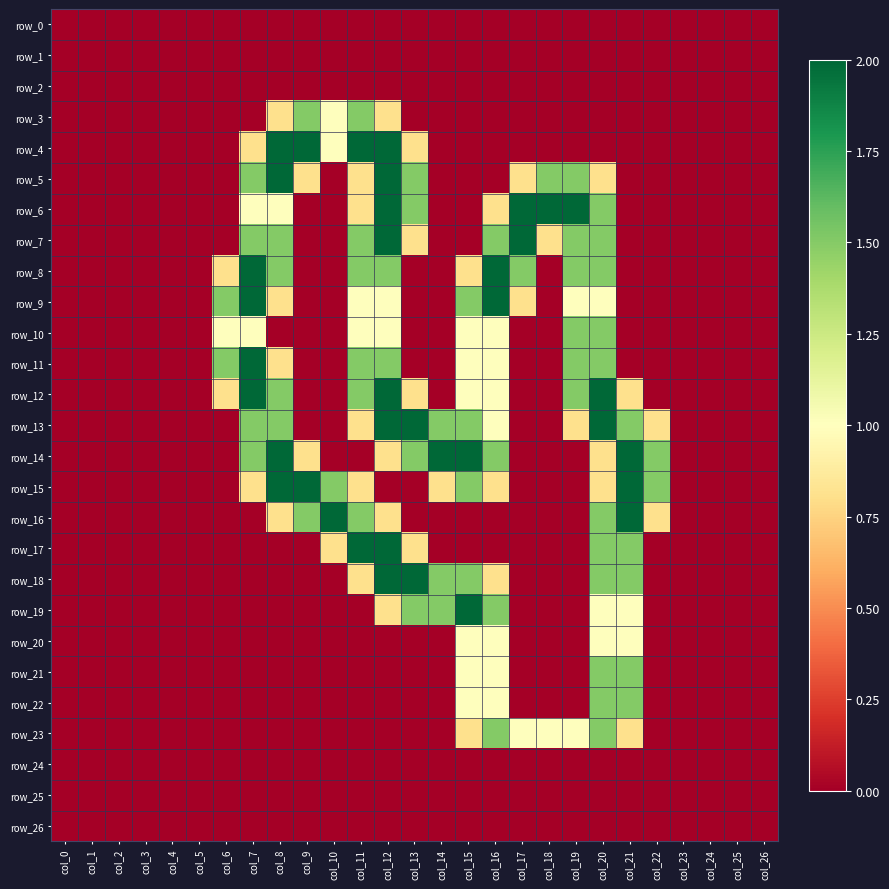

Reading left to right, what are all the values shown in this chart?

row_0: col_0=0.0	col_1=0.0	col_2=0.0	col_3=0.0	col_4=0.0	col_5=0.0	col_6=0.0	col_7=0.0	col_8=0.0	col_9=0.0	col_10=0.0	col_11=0.0	col_12=0.0	col_13=0.0	col_14=0.0	col_15=0.0	col_16=0.0	col_17=0.0	col_18=0.0	col_19=0.0	col_20=0.0	col_21=0.0	col_22=0.0	col_23=0.0	col_24=0.0	col_25=0.0	col_26=0.0
row_1: col_0=0.0	col_1=0.0	col_2=0.0	col_3=0.0	col_4=0.0	col_5=0.0	col_6=0.0	col_7=0.0	col_8=0.0	col_9=0.0	col_10=0.0	col_11=0.0	col_12=0.0	col_13=0.0	col_14=0.0	col_15=0.0	col_16=0.0	col_17=0.0	col_18=0.0	col_19=0.0	col_20=0.0	col_21=0.0	col_22=0.0	col_23=0.0	col_24=0.0	col_25=0.0	col_26=0.0
row_2: col_0=0.0	col_1=0.0	col_2=0.0	col_3=0.0	col_4=0.0	col_5=0.0	col_6=0.0	col_7=0.0	col_8=0.0	col_9=0.0	col_10=0.0	col_11=0.0	col_12=0.0	col_13=0.0	col_14=0.0	col_15=0.0	col_16=0.0	col_17=0.0	col_18=0.0	col_19=0.0	col_20=0.0	col_21=0.0	col_22=0.0	col_23=0.0	col_24=0.0	col_25=0.0	col_26=0.0
row_3: col_0=0.0	col_1=0.0	col_2=0.0	col_3=0.0	col_4=0.0	col_5=0.0	col_6=0.0	col_7=0.0	col_8=0.8	col_9=1.5	col_10=1.0	col_11=1.5	col_12=0.8	col_13=0.0	col_14=0.0	col_15=0.0	col_16=0.0	col_17=0.0	col_18=0.0	col_19=0.0	col_20=0.0	col_21=0.0	col_22=0.0	col_23=0.0	col_24=0.0	col_25=0.0	col_26=0.0
row_4: col_0=0.0	col_1=0.0	col_2=0.0	col_3=0.0	col_4=0.0	col_5=0.0	col_6=0.0	col_7=0.8	col_8=2.0	col_9=2.0	col_10=1.0	col_11=2.0	col_12=2.0	col_13=0.8	col_14=0.0	col_15=0.0	col_16=0.0	col_17=0.0	col_18=0.0	col_19=0.0	col_20=0.0	col_21=0.0	col_22=0.0	col_23=0.0	col_24=0.0	col_25=0.0	col_26=0.0
row_5: col_0=0.0	col_1=0.0	col_2=0.0	col_3=0.0	col_4=0.0	col_5=0.0	col_6=0.0	col_7=1.5	col_8=2.0	col_9=0.8	col_10=0.0	col_11=0.8	col_12=2.0	col_13=1.5	col_14=0.0	col_15=0.0	col_16=0.0	col_17=0.8	col_18=1.5	col_19=1.5	col_20=0.8	col_21=0.0	col_22=0.0	col_23=0.0	col_24=0.0	col_25=0.0	col_26=0.0
row_6: col_0=0.0	col_1=0.0	col_2=0.0	col_3=0.0	col_4=0.0	col_5=0.0	col_6=0.0	col_7=1.0	col_8=1.0	col_9=0.0	col_10=0.0	col_11=0.8	col_12=2.0	col_13=1.5	col_14=0.0	col_15=0.0	col_16=0.8	col_17=2.0	col_18=2.0	col_19=2.0	col_20=1.5	col_21=0.0	col_22=0.0	col_23=0.0	col_24=0.0	col_25=0.0	col_26=0.0
row_7: col_0=0.0	col_1=0.0	col_2=0.0	col_3=0.0	col_4=0.0	col_5=0.0	col_6=0.0	col_7=1.5	col_8=1.5	col_9=0.0	col_10=0.0	col_11=1.5	col_12=2.0	col_13=0.8	col_14=0.0	col_15=0.0	col_16=1.5	col_17=2.0	col_18=0.8	col_19=1.5	col_20=1.5	col_21=0.0	col_22=0.0	col_23=0.0	col_24=0.0	col_25=0.0	col_26=0.0
row_8: col_0=0.0	col_1=0.0	col_2=0.0	col_3=0.0	col_4=0.0	col_5=0.0	col_6=0.8	col_7=2.0	col_8=1.5	col_9=0.0	col_10=0.0	col_11=1.5	col_12=1.5	col_13=0.0	col_14=0.0	col_15=0.8	col_16=2.0	col_17=1.5	col_18=0.0	col_19=1.5	col_20=1.5	col_21=0.0	col_22=0.0	col_23=0.0	col_24=0.0	col_25=0.0	col_26=0.0
row_9: col_0=0.0	col_1=0.0	col_2=0.0	col_3=0.0	col_4=0.0	col_5=0.0	col_6=1.5	col_7=2.0	col_8=0.8	col_9=0.0	col_10=0.0	col_11=1.0	col_12=1.0	col_13=0.0	col_14=0.0	col_15=1.5	col_16=2.0	col_17=0.8	col_18=0.0	col_19=1.0	col_20=1.0	col_21=0.0	col_22=0.0	col_23=0.0	col_24=0.0	col_25=0.0	col_26=0.0
row_10: col_0=0.0	col_1=0.0	col_2=0.0	col_3=0.0	col_4=0.0	col_5=0.0	col_6=1.0	col_7=1.0	col_8=0.0	col_9=0.0	col_10=0.0	col_11=1.0	col_12=1.0	col_13=0.0	col_14=0.0	col_15=1.0	col_16=1.0	col_17=0.0	col_18=0.0	col_19=1.5	col_20=1.5	col_21=0.0	col_22=0.0	col_23=0.0	col_24=0.0	col_25=0.0	col_26=0.0
row_11: col_0=0.0	col_1=0.0	col_2=0.0	col_3=0.0	col_4=0.0	col_5=0.0	col_6=1.5	col_7=2.0	col_8=0.8	col_9=0.0	col_10=0.0	col_11=1.5	col_12=1.5	col_13=0.0	col_14=0.0	col_15=1.0	col_16=1.0	col_17=0.0	col_18=0.0	col_19=1.5	col_20=1.5	col_21=0.0	col_22=0.0	col_23=0.0	col_24=0.0	col_25=0.0	col_26=0.0
row_12: col_0=0.0	col_1=0.0	col_2=0.0	col_3=0.0	col_4=0.0	col_5=0.0	col_6=0.8	col_7=2.0	col_8=1.5	col_9=0.0	col_10=0.0	col_11=1.5	col_12=2.0	col_13=0.8	col_14=0.0	col_15=1.0	col_16=1.0	col_17=0.0	col_18=0.0	col_19=1.5	col_20=2.0	col_21=0.8	col_22=0.0	col_23=0.0	col_24=0.0	col_25=0.0	col_26=0.0
row_13: col_0=0.0	col_1=0.0	col_2=0.0	col_3=0.0	col_4=0.0	col_5=0.0	col_6=0.0	col_7=1.5	col_8=1.5	col_9=0.0	col_10=0.0	col_11=0.8	col_12=2.0	col_13=2.0	col_14=1.5	col_15=1.5	col_16=1.0	col_17=0.0	col_18=0.0	col_19=0.8	col_20=2.0	col_21=1.5	col_22=0.8	col_23=0.0	col_24=0.0	col_25=0.0	col_26=0.0
row_14: col_0=0.0	col_1=0.0	col_2=0.0	col_3=0.0	col_4=0.0	col_5=0.0	col_6=0.0	col_7=1.5	col_8=2.0	col_9=0.8	col_10=0.0	col_11=0.0	col_12=0.8	col_13=1.5	col_14=2.0	col_15=2.0	col_16=1.5	col_17=0.0	col_18=0.0	col_19=0.0	col_20=0.8	col_21=2.0	col_22=1.5	col_23=0.0	col_24=0.0	col_25=0.0	col_26=0.0
row_15: col_0=0.0	col_1=0.0	col_2=0.0	col_3=0.0	col_4=0.0	col_5=0.0	col_6=0.0	col_7=0.8	col_8=2.0	col_9=2.0	col_10=1.5	col_11=0.8	col_12=0.0	col_13=0.0	col_14=0.8	col_15=1.5	col_16=0.8	col_17=0.0	col_18=0.0	col_19=0.0	col_20=0.8	col_21=2.0	col_22=1.5	col_23=0.0	col_24=0.0	col_25=0.0	col_26=0.0
row_16: col_0=0.0	col_1=0.0	col_2=0.0	col_3=0.0	col_4=0.0	col_5=0.0	col_6=0.0	col_7=0.0	col_8=0.8	col_9=1.5	col_10=2.0	col_11=1.5	col_12=0.8	col_13=0.0	col_14=0.0	col_15=0.0	col_16=0.0	col_17=0.0	col_18=0.0	col_19=0.0	col_20=1.5	col_21=2.0	col_22=0.8	col_23=0.0	col_24=0.0	col_25=0.0	col_26=0.0
row_17: col_0=0.0	col_1=0.0	col_2=0.0	col_3=0.0	col_4=0.0	col_5=0.0	col_6=0.0	col_7=0.0	col_8=0.0	col_9=0.0	col_10=0.8	col_11=2.0	col_12=2.0	col_13=0.8	col_14=0.0	col_15=0.0	col_16=0.0	col_17=0.0	col_18=0.0	col_19=0.0	col_20=1.5	col_21=1.5	col_22=0.0	col_23=0.0	col_24=0.0	col_25=0.0	col_26=0.0
row_18: col_0=0.0	col_1=0.0	col_2=0.0	col_3=0.0	col_4=0.0	col_5=0.0	col_6=0.0	col_7=0.0	col_8=0.0	col_9=0.0	col_10=0.0	col_11=0.8	col_12=2.0	col_13=2.0	col_14=1.5	col_15=1.5	col_16=0.8	col_17=0.0	col_18=0.0	col_19=0.0	col_20=1.5	col_21=1.5	col_22=0.0	col_23=0.0	col_24=0.0	col_25=0.0	col_26=0.0
row_19: col_0=0.0	col_1=0.0	col_2=0.0	col_3=0.0	col_4=0.0	col_5=0.0	col_6=0.0	col_7=0.0	col_8=0.0	col_9=0.0	col_10=0.0	col_11=0.0	col_12=0.8	col_13=1.5	col_14=1.5	col_15=2.0	col_16=1.5	col_17=0.0	col_18=0.0	col_19=0.0	col_20=1.0	col_21=1.0	col_22=0.0	col_23=0.0	col_24=0.0	col_25=0.0	col_26=0.0
row_20: col_0=0.0	col_1=0.0	col_2=0.0	col_3=0.0	col_4=0.0	col_5=0.0	col_6=0.0	col_7=0.0	col_8=0.0	col_9=0.0	col_10=0.0	col_11=0.0	col_12=0.0	col_13=0.0	col_14=0.0	col_15=1.0	col_16=1.0	col_17=0.0	col_18=0.0	col_19=0.0	col_20=1.0	col_21=1.0	col_22=0.0	col_23=0.0	col_24=0.0	col_25=0.0	col_26=0.0
row_21: col_0=0.0	col_1=0.0	col_2=0.0	col_3=0.0	col_4=0.0	col_5=0.0	col_6=0.0	col_7=0.0	col_8=0.0	col_9=0.0	col_10=0.0	col_11=0.0	col_12=0.0	col_13=0.0	col_14=0.0	col_15=1.0	col_16=1.0	col_17=0.0	col_18=0.0	col_19=0.0	col_20=1.5	col_21=1.5	col_22=0.0	col_23=0.0	col_24=0.0	col_25=0.0	col_26=0.0
row_22: col_0=0.0	col_1=0.0	col_2=0.0	col_3=0.0	col_4=0.0	col_5=0.0	col_6=0.0	col_7=0.0	col_8=0.0	col_9=0.0	col_10=0.0	col_11=0.0	col_12=0.0	col_13=0.0	col_14=0.0	col_15=1.0	col_16=1.0	col_17=0.0	col_18=0.0	col_19=0.0	col_20=1.5	col_21=1.5	col_22=0.0	col_23=0.0	col_24=0.0	col_25=0.0	col_26=0.0
row_23: col_0=0.0	col_1=0.0	col_2=0.0	col_3=0.0	col_4=0.0	col_5=0.0	col_6=0.0	col_7=0.0	col_8=0.0	col_9=0.0	col_10=0.0	col_11=0.0	col_12=0.0	col_13=0.0	col_14=0.0	col_15=0.8	col_16=1.5	col_17=1.0	col_18=1.0	col_19=1.0	col_20=1.5	col_21=0.8	col_22=0.0	col_23=0.0	col_24=0.0	col_25=0.0	col_26=0.0
row_24: col_0=0.0	col_1=0.0	col_2=0.0	col_3=0.0	col_4=0.0	col_5=0.0	col_6=0.0	col_7=0.0	col_8=0.0	col_9=0.0	col_10=0.0	col_11=0.0	col_12=0.0	col_13=0.0	col_14=0.0	col_15=0.0	col_16=0.0	col_17=0.0	col_18=0.0	col_19=0.0	col_20=0.0	col_21=0.0	col_22=0.0	col_23=0.0	col_24=0.0	col_25=0.0	col_26=0.0
row_25: col_0=0.0	col_1=0.0	col_2=0.0	col_3=0.0	col_4=0.0	col_5=0.0	col_6=0.0	col_7=0.0	col_8=0.0	col_9=0.0	col_10=0.0	col_11=0.0	col_12=0.0	col_13=0.0	col_14=0.0	col_15=0.0	col_16=0.0	col_17=0.0	col_18=0.0	col_19=0.0	col_20=0.0	col_21=0.0	col_22=0.0	col_23=0.0	col_24=0.0	col_25=0.0	col_26=0.0
row_26: col_0=0.0	col_1=0.0	col_2=0.0	col_3=0.0	col_4=0.0	col_5=0.0	col_6=0.0	col_7=0.0	col_8=0.0	col_9=0.0	col_10=0.0	col_11=0.0	col_12=0.0	col_13=0.0	col_14=0.0	col_15=0.0	col_16=0.0	col_17=0.0	col_18=0.0	col_19=0.0	col_20=0.0	col_21=0.0	col_22=0.0	col_23=0.0	col_24=0.0	col_25=0.0	col_26=0.0